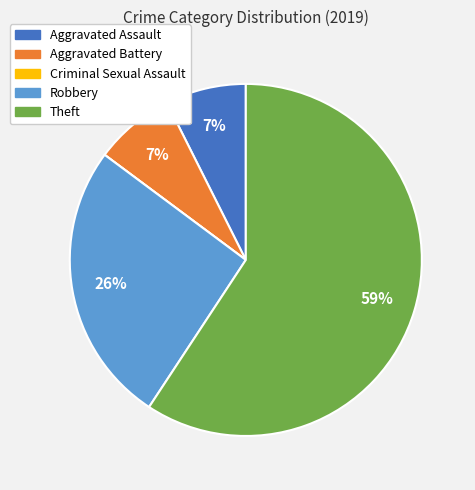

Does Theft represent more than half of the total?

Yes